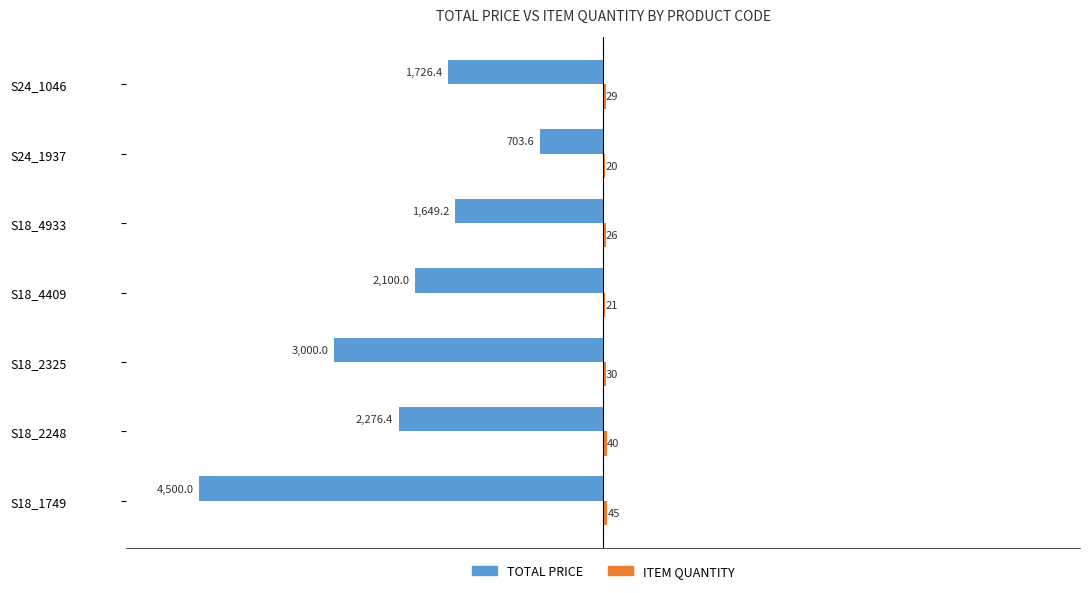

Between S18_1749 and S18_2248, which series saw the biggest shift?

TOTAL PRICE